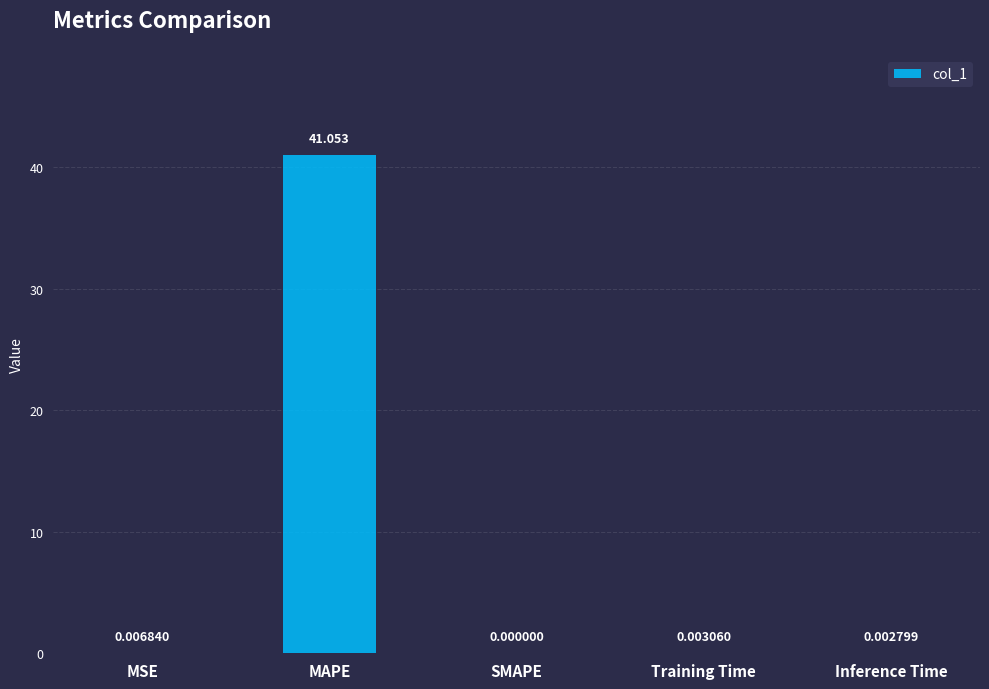

How many series are shown in this chart?

1